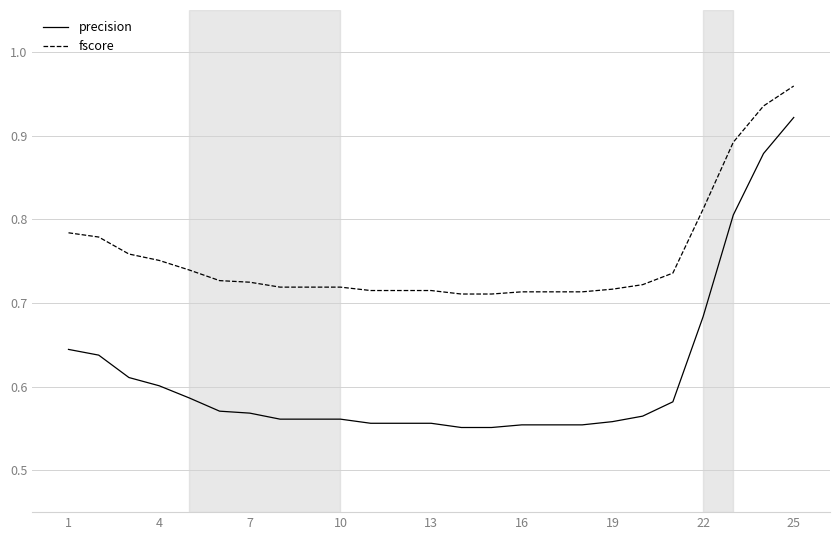

Rank the series by their average value, from lowest to highest.

precision, fscore